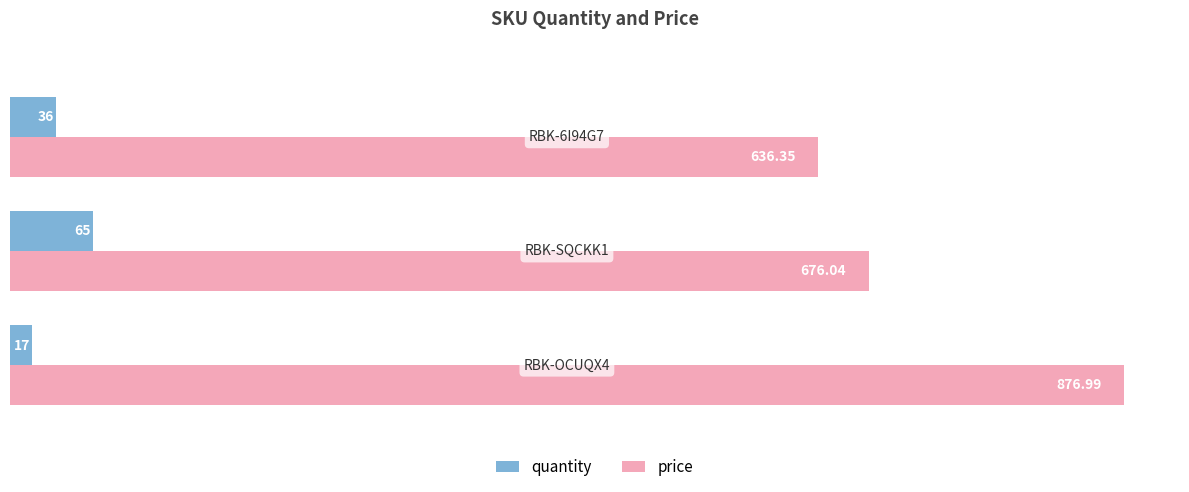

What is the difference between the maximum and second lowest values in the quantity series?

29.0